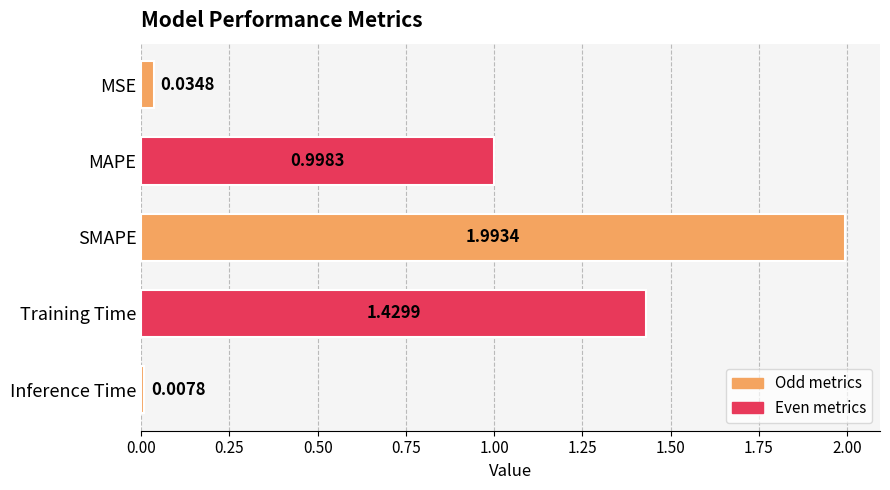

Rank the categories by value from highest to lowest.

SMAPE, Training Time, MAPE, MSE, Inference Time